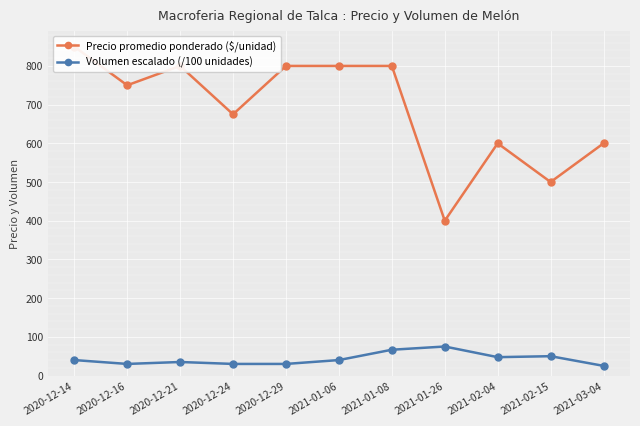

What is the label of the 11th point from the right?

2020-12-14